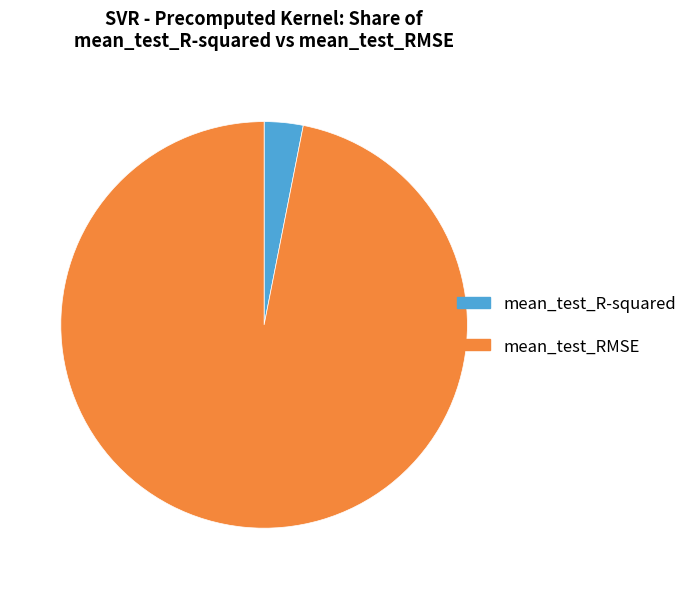

The mean_test_R-squared slice represents 17% of the pie. True or false?

False